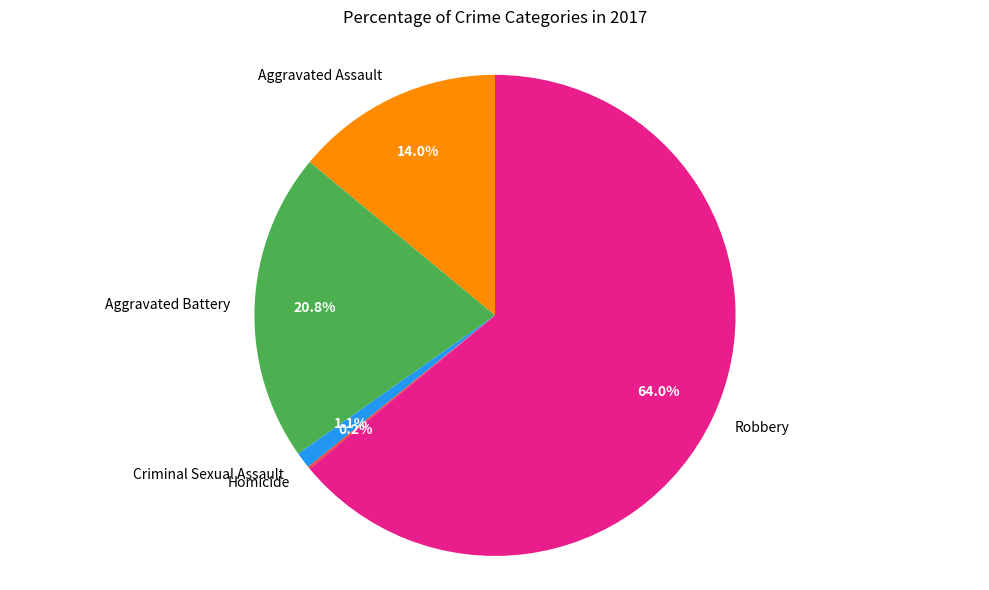

Between Aggravated Battery and Robbery, which is larger?

Robbery